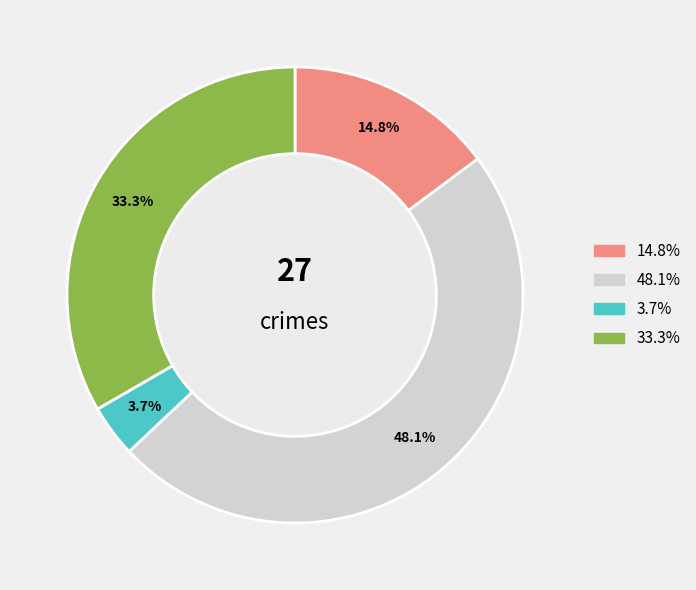

Is there any slice that represents more than half of the pie?

No